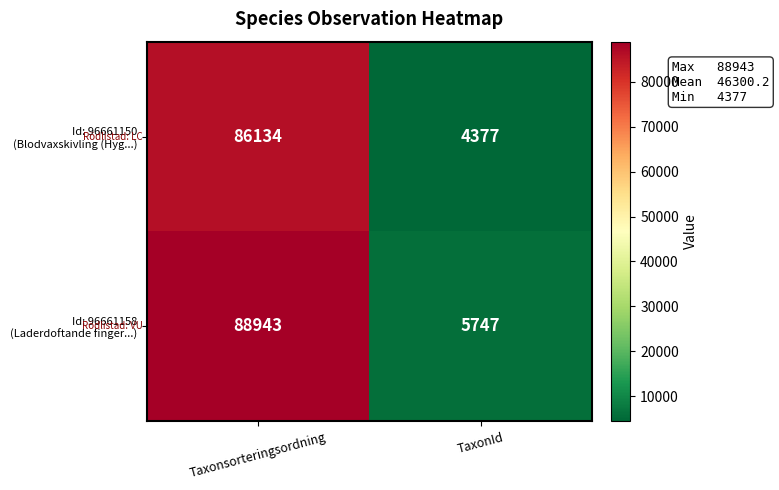

What is the spread (max minus min) of values at TaxonId?

1370